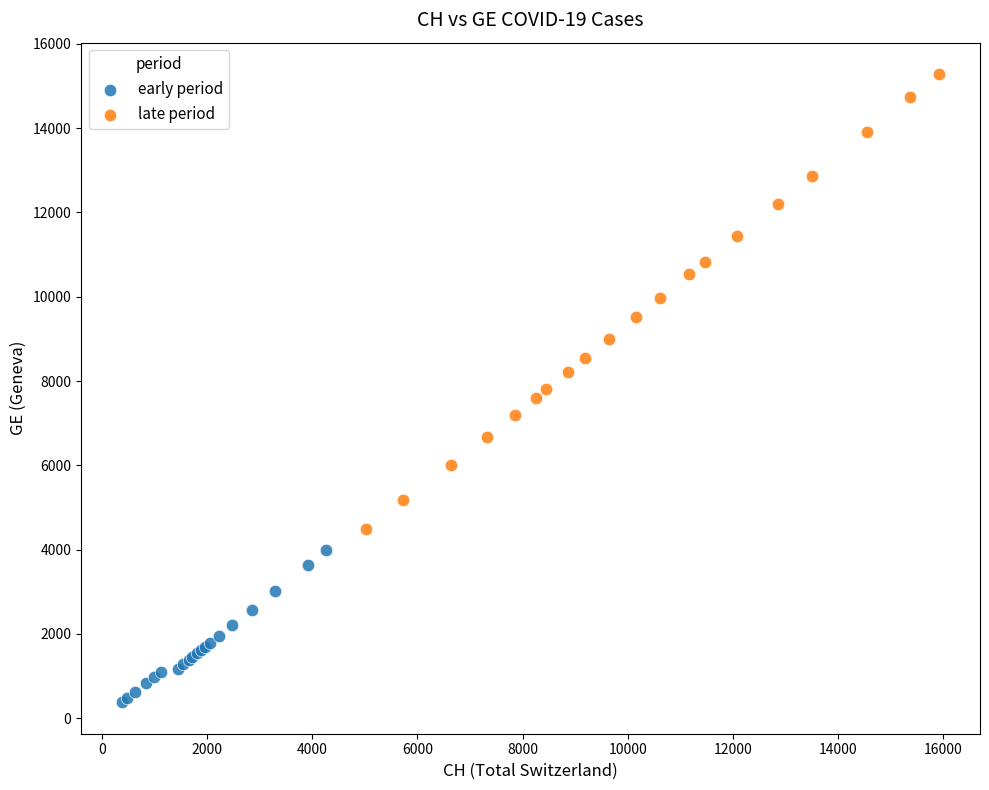

Which series reaches the maximum Y coordinate?

late period